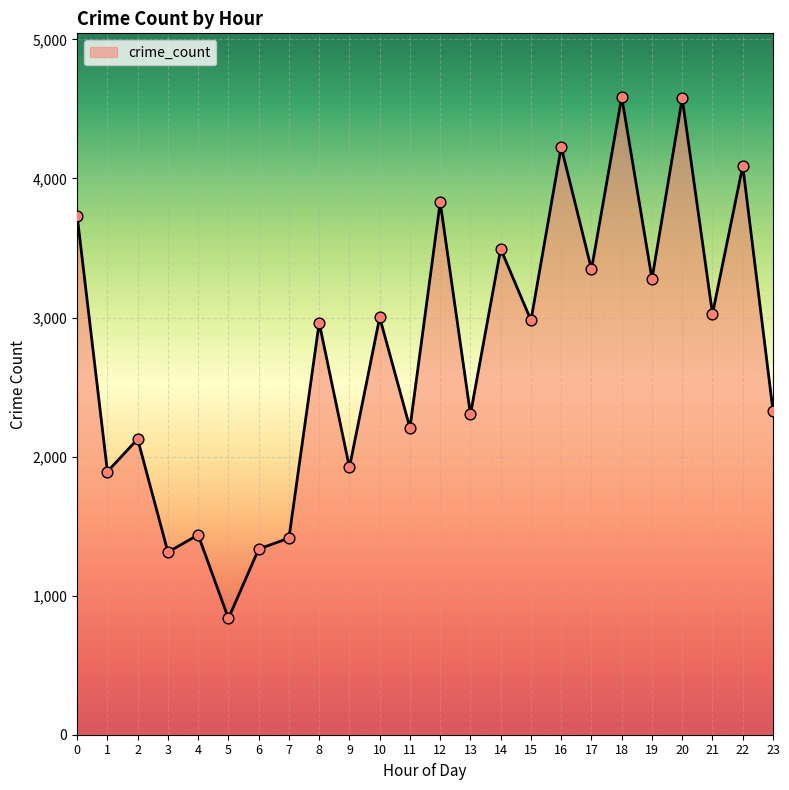

What is the change in value from 2 to 17?

+1221